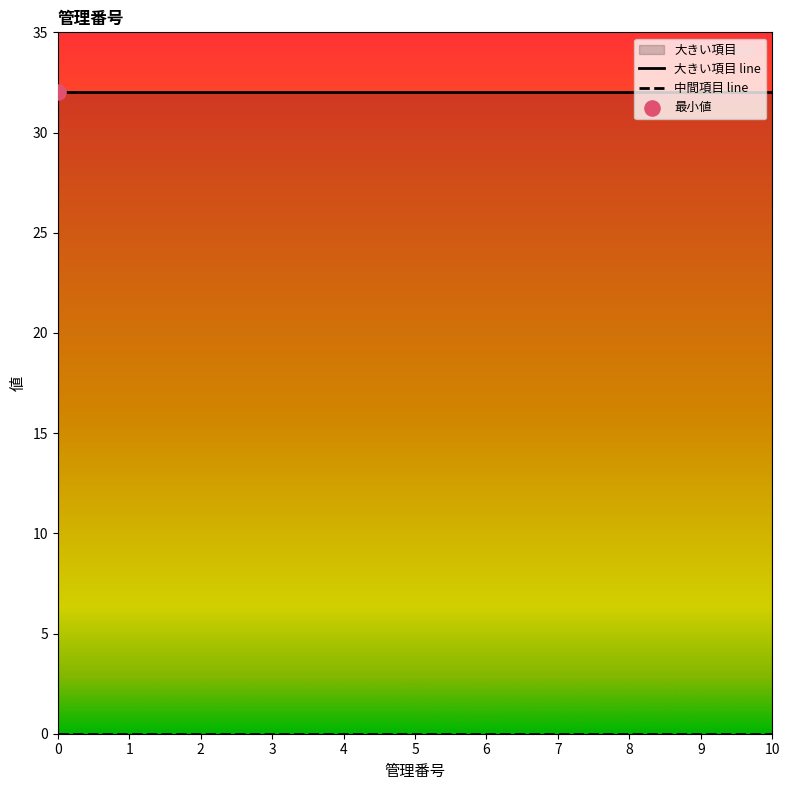

Which series contains the lowest Y value?

中間項目 line